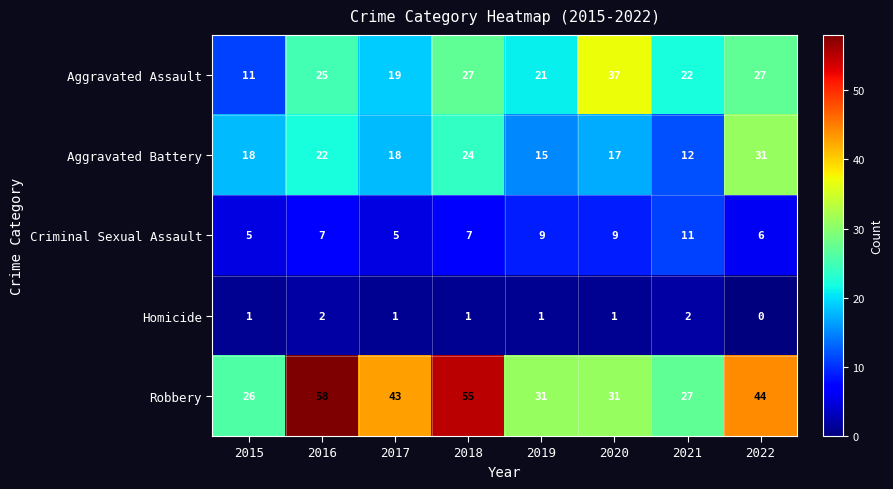

Where is Aggravated Assault nearest to the value 24?

2016